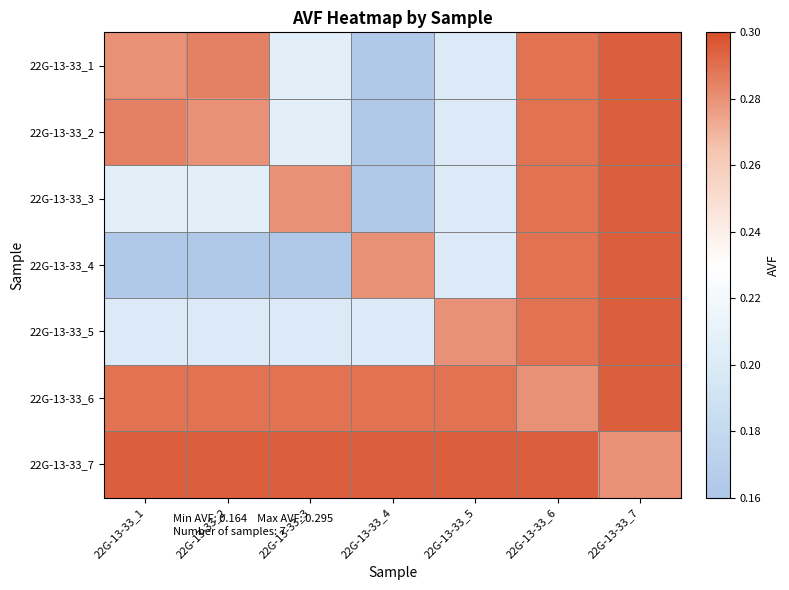

How many series are shown in this chart?

7